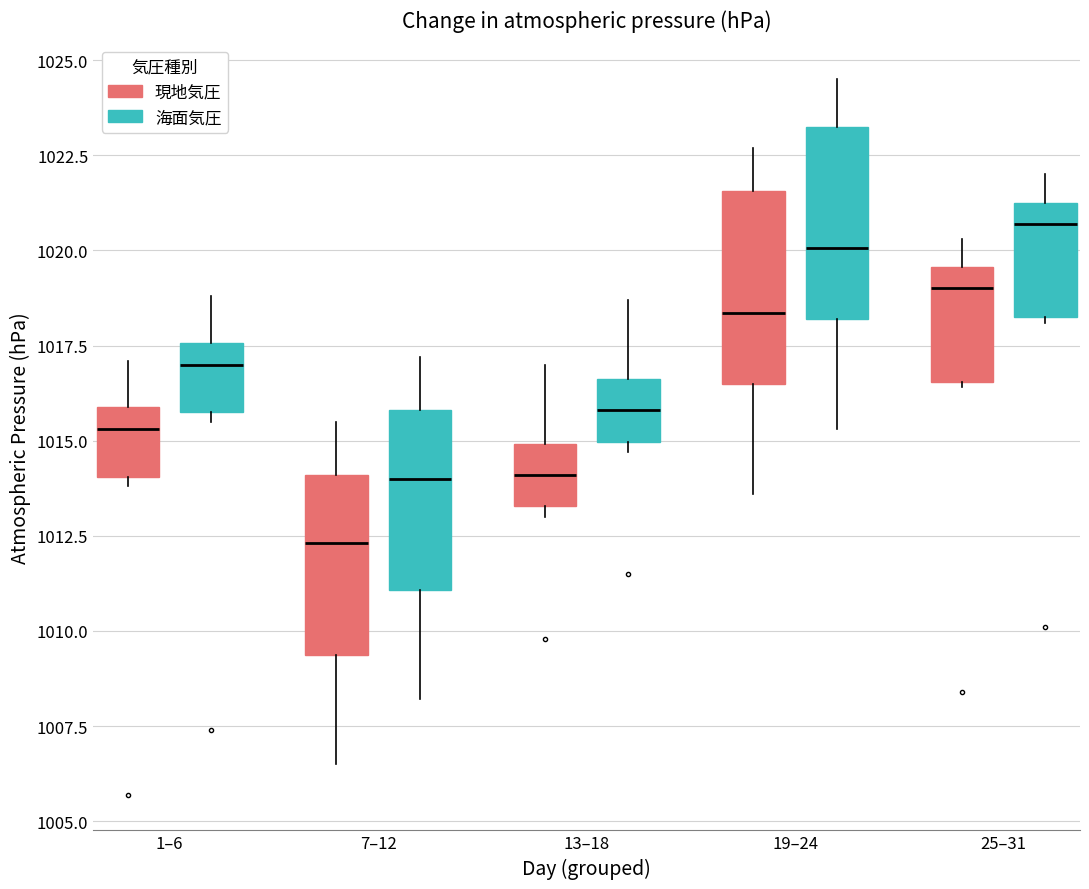

Reading left to right, read every box against the y-axis: the position of its median line, the range the box covers, and the ends of its whiskers. The values are not printed on the chart, so give them approximately, as read against the axis.

1–6 (現地気圧): median 1015.5, box 1014.0 to 1016.0, whiskers 1014.0 (just below the box's lower edge) to 1017.0
1–6 (海面気圧): median 1017.0, box 1016.0 to 1017.5, whiskers 1015.5 to 1019.0
7–12 (現地気圧): median 1012.5, box 1009.5 to 1014.0, whiskers 1006.5 to 1015.5
7–12 (海面気圧): median 1014.0, box 1011.0 to 1016.0, whiskers 1008.0 to 1017.0
13–18 (現地気圧): median 1014.0, box 1013.5 to 1015.0, whiskers 1013.0 to 1017.0
13–18 (海面気圧): median 1016.0, box 1015.0 to 1016.5, whiskers 1014.5 to 1018.5
19–24 (現地気圧): median 1018.5, box 1016.5 to 1021.5, whiskers 1013.5 to 1022.5
19–24 (海面気圧): median 1020.0, box 1018.0 to 1023.5, whiskers 1015.5 to 1024.5
25–31 (現地気圧): median 1019.0, box 1016.5 to 1019.5, whiskers 1016.5 to 1020.5
25–31 (海面気圧): median 1020.5, box 1018.5 to 1021.5, whiskers 1018.0 to 1022.0